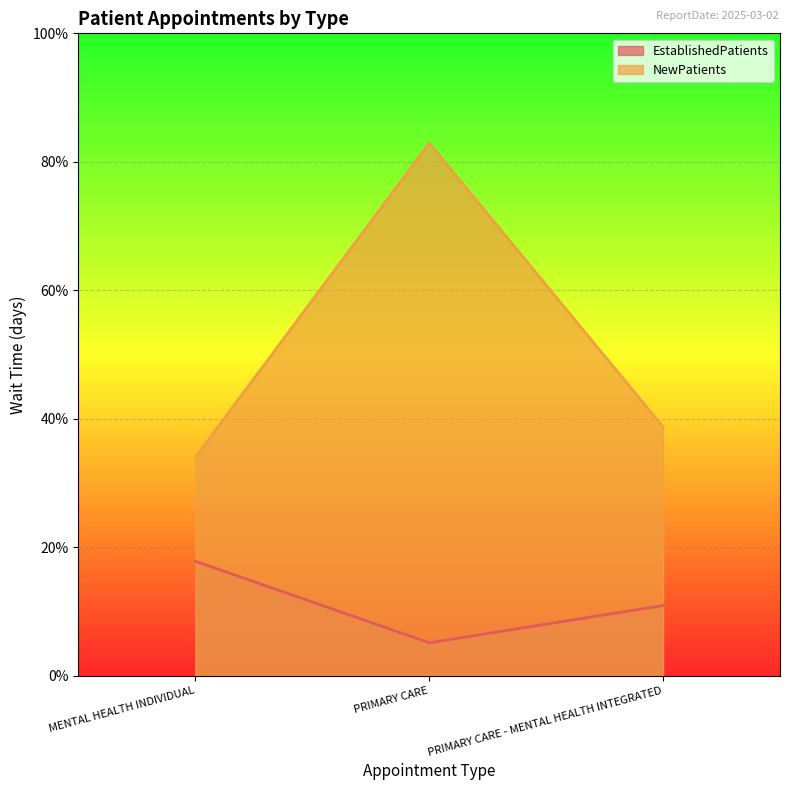

Reading right to left, list all the values displayed in this chart.

EstablishedPatients: 10.9	5.1	17.8
NewPatients: 38.7	82.9	34.0